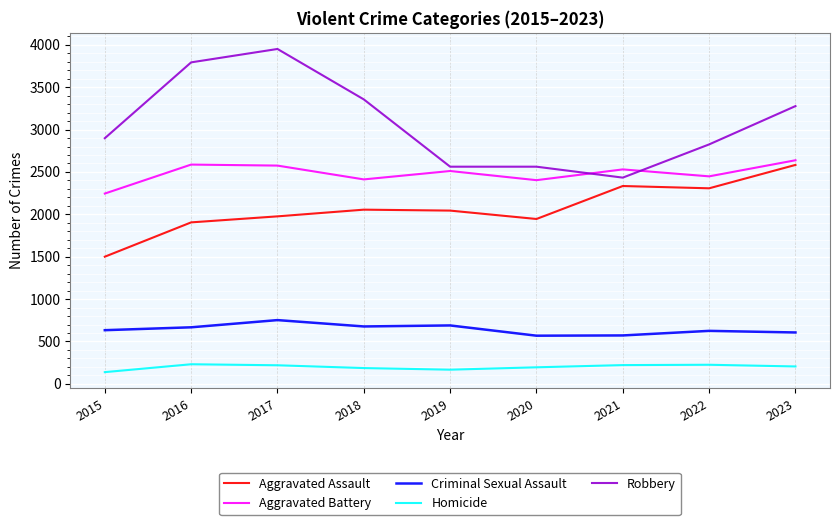

Rank the series at 2019 from lowest to highest value.

Homicide, Criminal Sexual Assault, Aggravated Assault, Aggravated Battery, Robbery